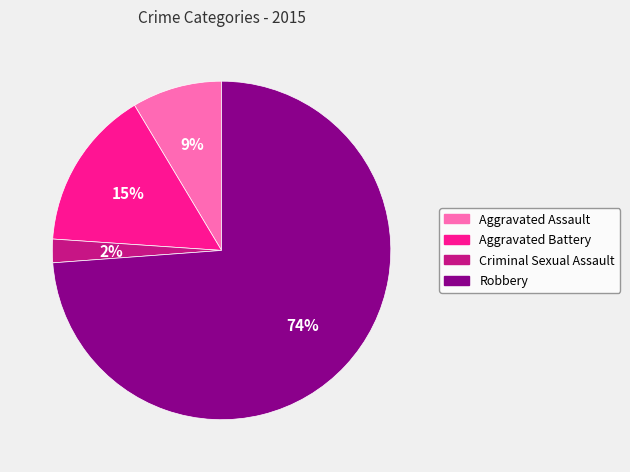

Is it true that Aggravated Battery is 3% of the pie?

False